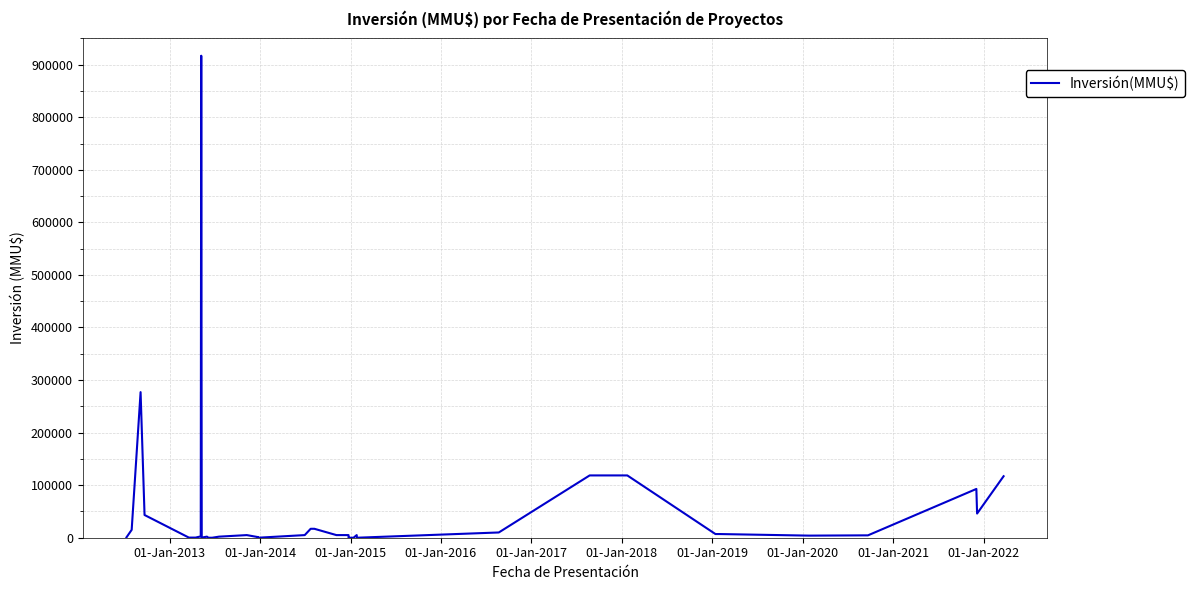

Reading left to right, extract all data points from this chart.

706	15000	277000	43230	250	250	2500	917000	250	2050	0	0	2050	5000	1200	0	5000	17000	17000	5000	5000	5000	10	0	0	5000	0	10000	118526	118526	7000	7000	4000	4500	4500	92790	46000	117000